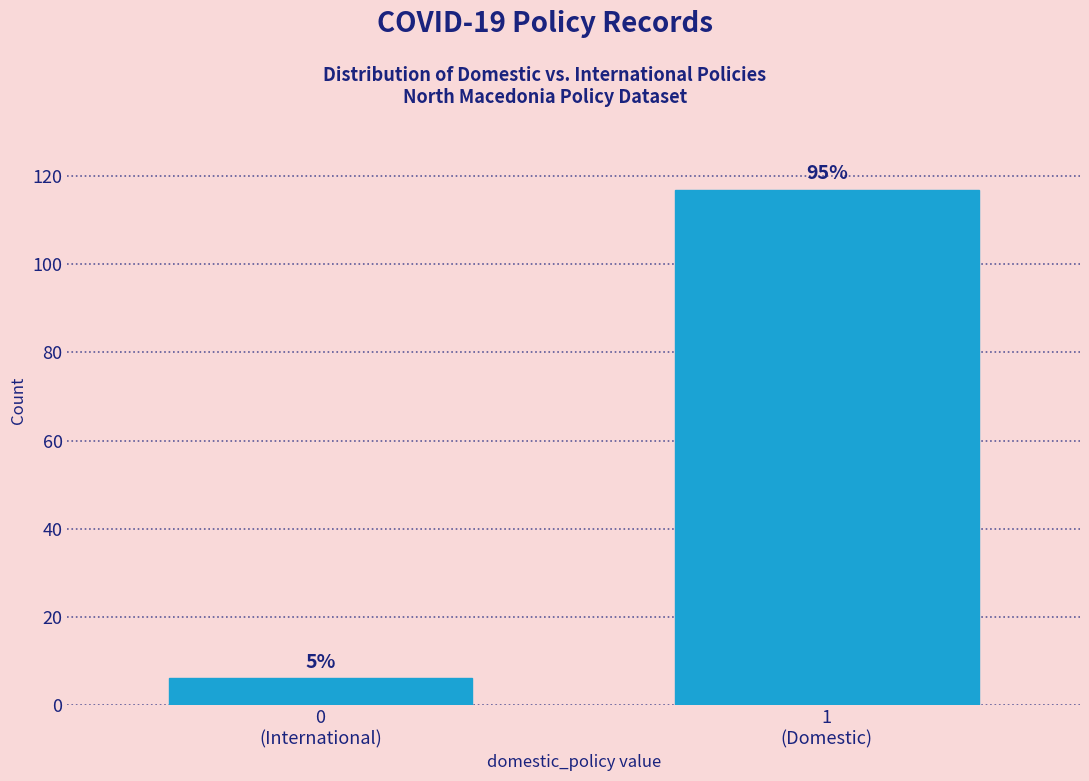

Does the chart contain any negative values?

No